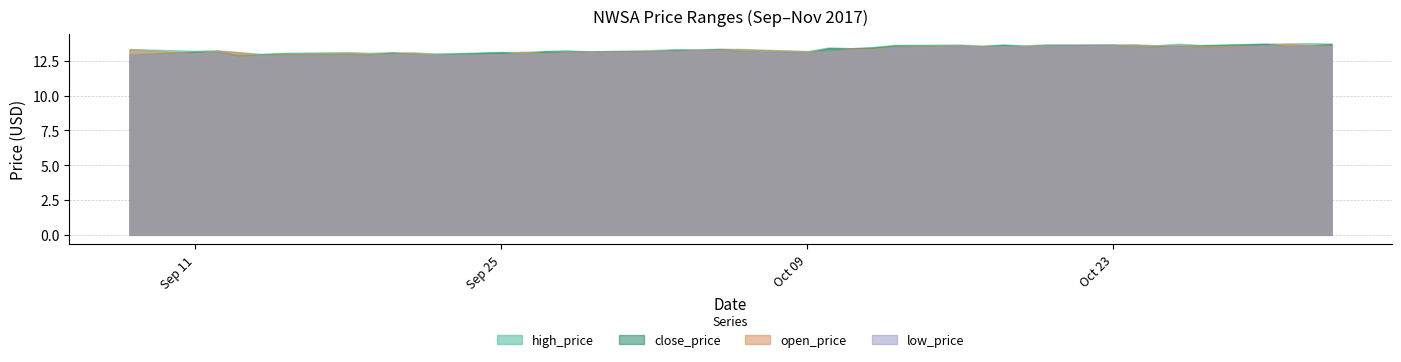

At which category does open_price reach its first local peak?

2017-09-12